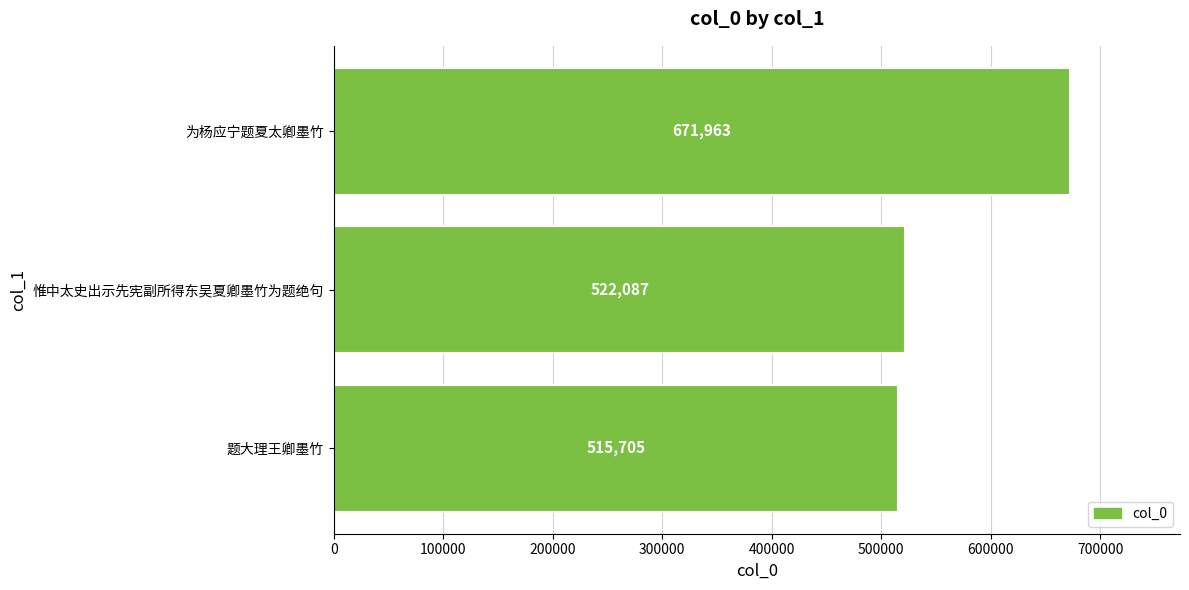

Rank the categories by value from highest to lowest.

为杨应宁题夏太卿墨竹, 惟中太史出示先宪副所得东吴夏卿墨竹为题绝句, 题大理王卿墨竹